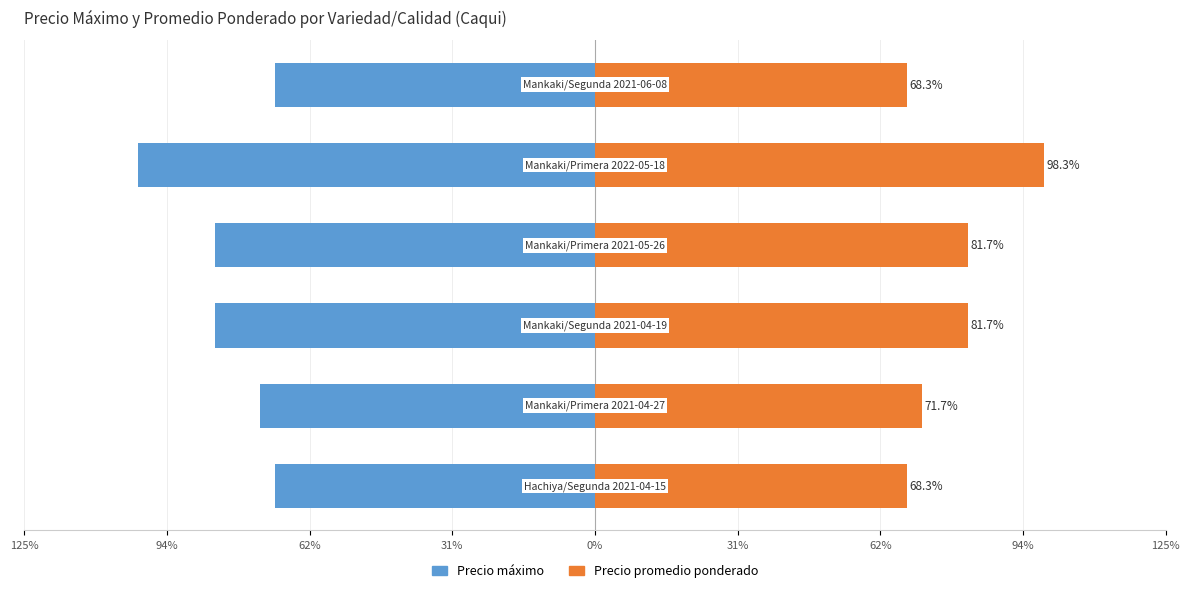

Rank the series by their maximum value, from lowest to highest.

Precio máximo, Precio promedio ponderado